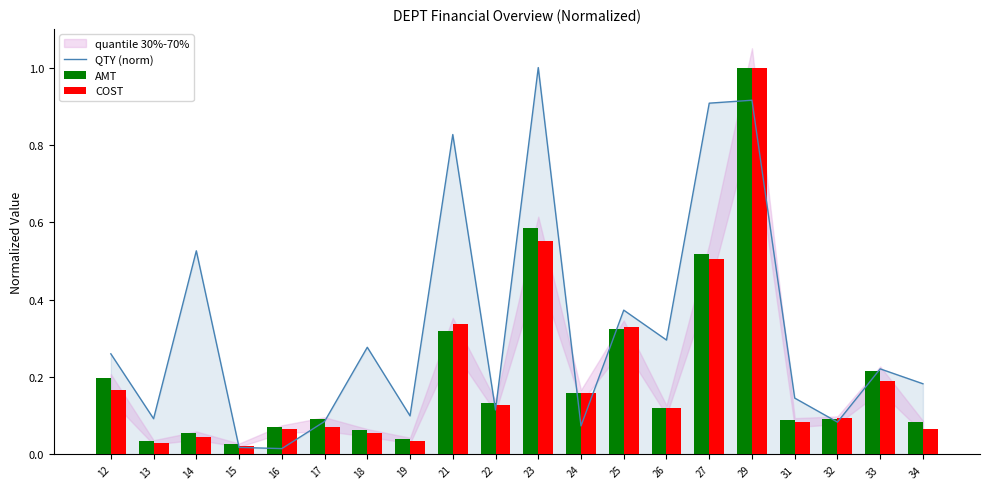

What value does the QTY (norm) series have at 33?

0.2